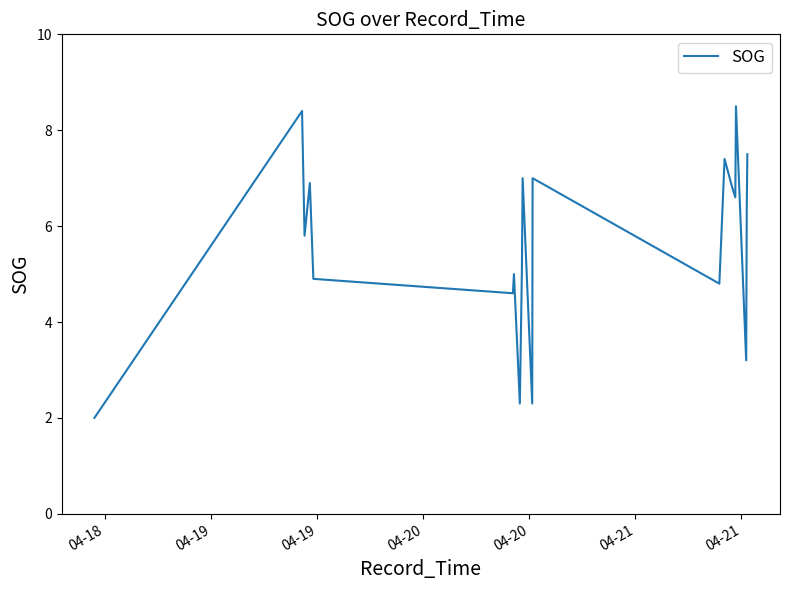

What is the maximum value shown in the chart?

8.5